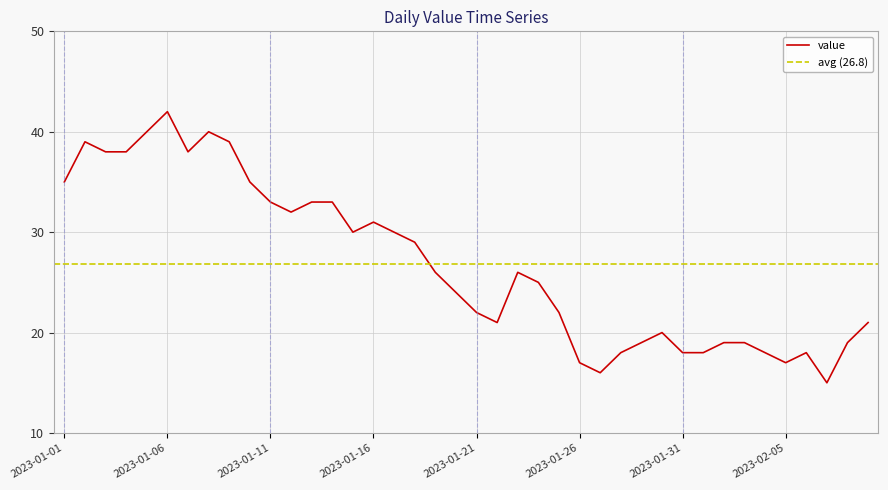

List the labels in order of value, smallest first.

2023-02-07, 2023-01-27, 2023-01-26, 2023-02-05, 2023-01-28, 2023-01-31, 2023-02-01, 2023-02-04, 2023-02-06, 2023-01-29, 2023-02-02, 2023-02-03, 2023-02-08, 2023-01-30, 2023-01-22, 2023-02-09, 2023-01-21, 2023-01-25, 2023-01-20, 2023-01-24, 2023-01-19, 2023-01-23, 2023-01-18, 2023-01-15, 2023-01-17, 2023-01-16, 2023-01-12, 2023-01-11, 2023-01-13, 2023-01-14, 2023-01-01, 2023-01-10, 2023-01-03, 2023-01-04, 2023-01-07, 2023-01-02, 2023-01-09, 2023-01-05, 2023-01-08, 2023-01-06